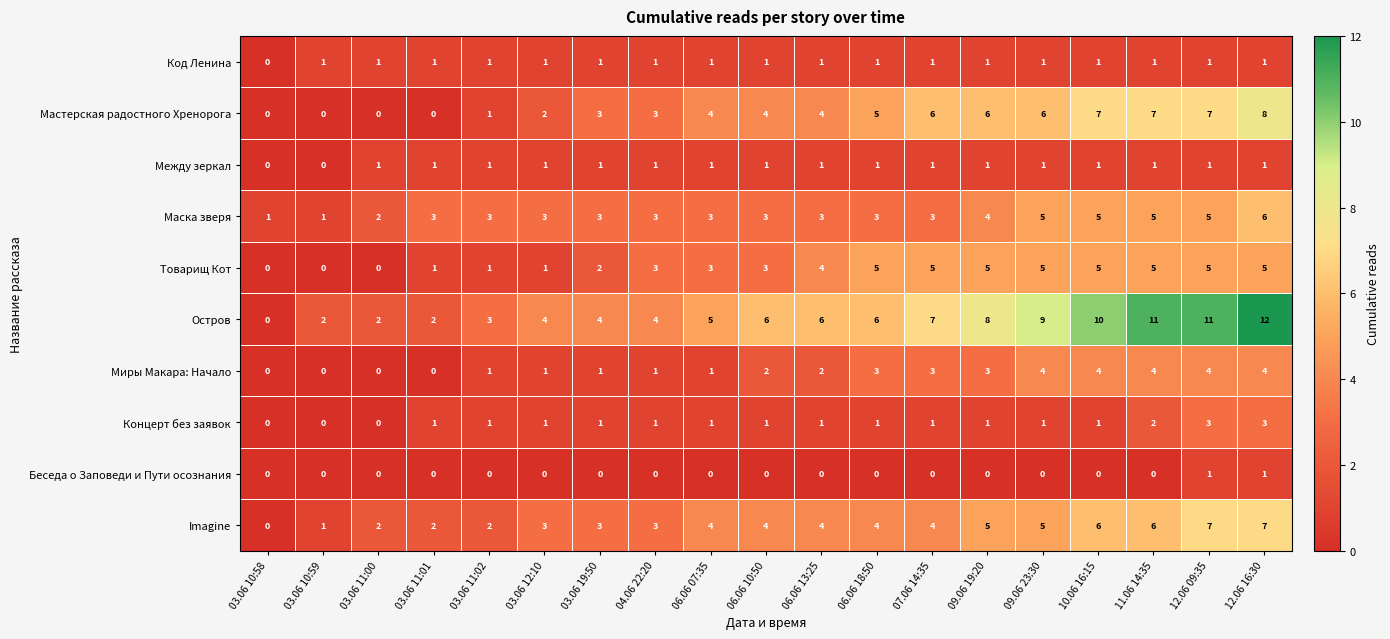

At which category is the sum across all series the highest?

12.06 16:30